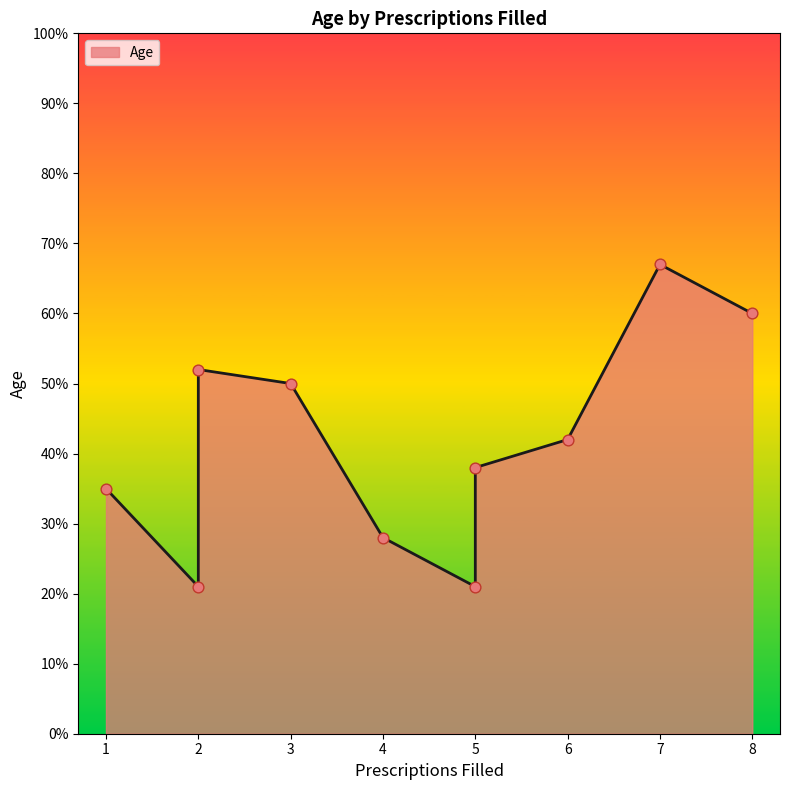

Between 2 and 5, which is larger?

5